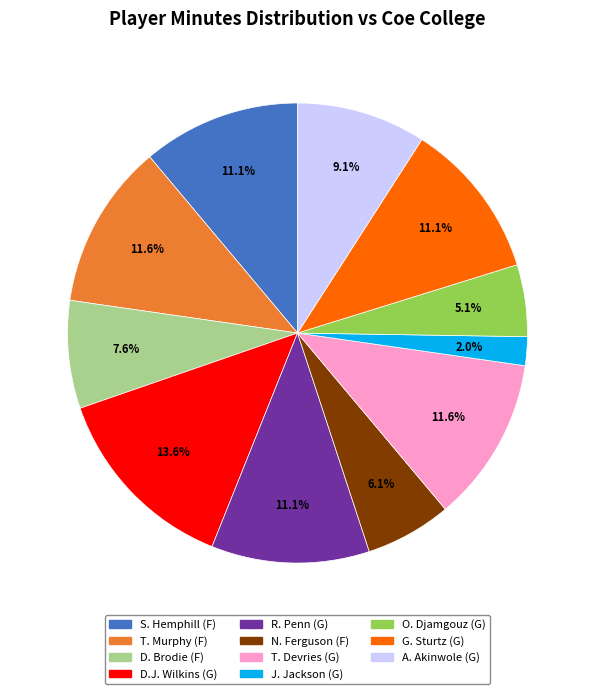

Is there any slice that represents more than half of the pie?

No